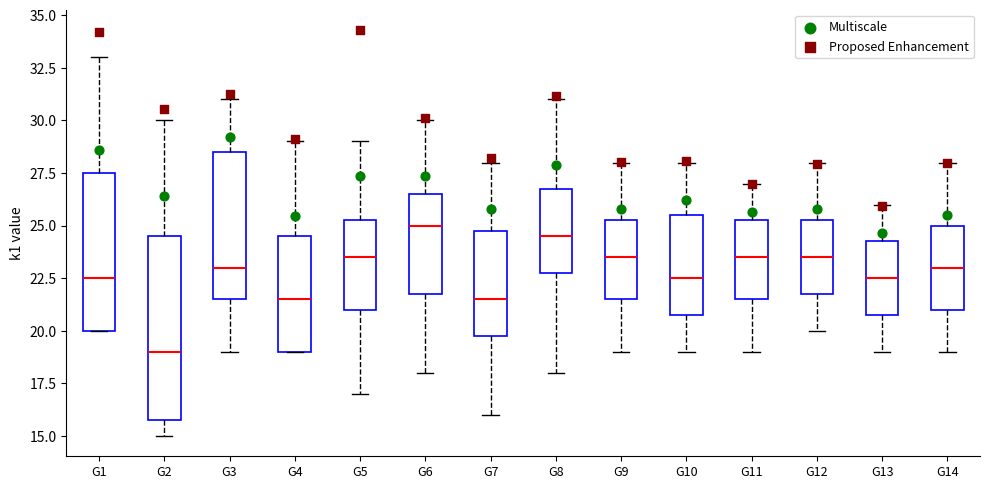

Reading left to right, read every box against the y-axis: the position of its median line, the range the box covers, and the ends of its whiskers. The values are not printed on the chart, so give them approximately, as read against the axis.

G1: median 22.5, box 20.0 to 27.5, whiskers 20.0 to 33.0
G2: median 19.0, box 16.0 to 24.5, whiskers 15.0 to 30.0
G3: median 23.0, box 21.5 to 28.5, whiskers 19.0 to 31.0
G4: median 21.5, box 19.0 to 24.5, whiskers 19.0 to 29.0
G5: median 23.5, box 21.0 to 25.5, whiskers 17.0 to 29.0
G6: median 25.0, box 22.0 to 26.5, whiskers 18.0 to 30.0
G7: median 21.5, box 20.0 to 25.0, whiskers 16.0 to 28.0
G8: median 24.5, box 23.0 to 27.0, whiskers 18.0 to 31.0
G9: median 23.5, box 21.5 to 25.5, whiskers 19.0 to 28.0
G10: median 22.5, box 21.0 to 25.5, whiskers 19.0 to 28.0
G11: median 23.5, box 21.5 to 25.5, whiskers 19.0 to 27.0
G12: median 23.5, box 22.0 to 25.5, whiskers 20.0 to 28.0
G13: median 22.5, box 21.0 to 24.5, whiskers 19.0 to 26.0
G14: median 23.0, box 21.0 to 25.0, whiskers 19.0 to 28.0